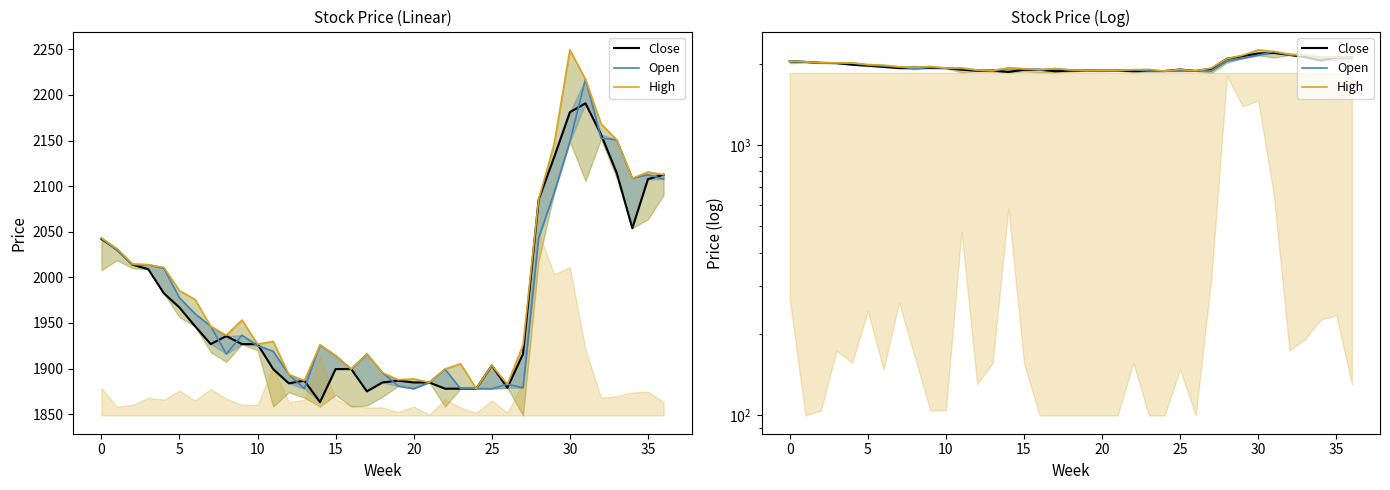

At which category is the sum across all series the highest?

31